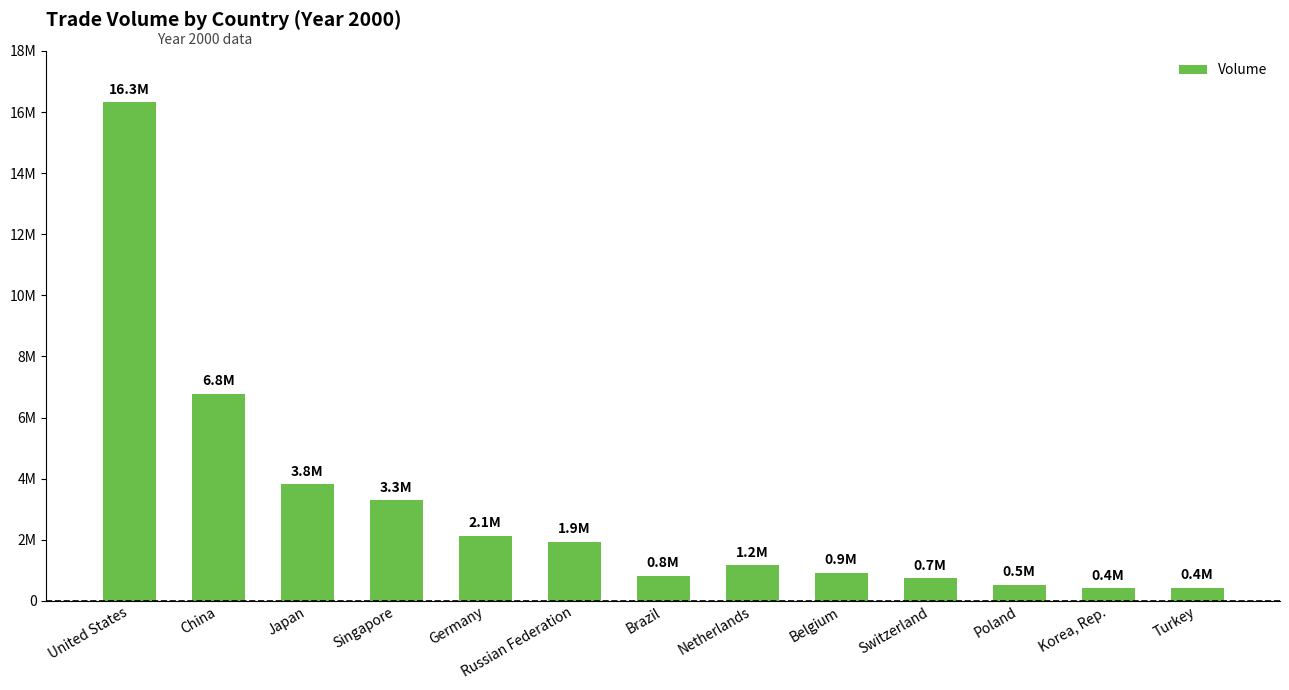

What is the greatest value displayed?

16317600